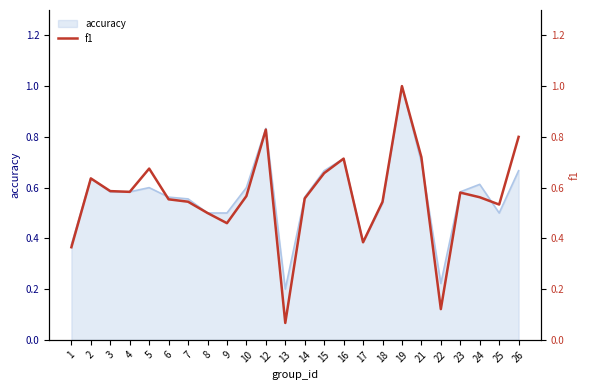

Reading left to right, transcribe all the data shown in this chart.

0.4	0.6	0.6	0.6	0.7	0.6	0.5	0.5	0.5	0.6	0.8	0.1	0.6	0.7	0.7	0.4	0.5	1.0	0.7	0.1	0.6	0.6	0.5	0.8